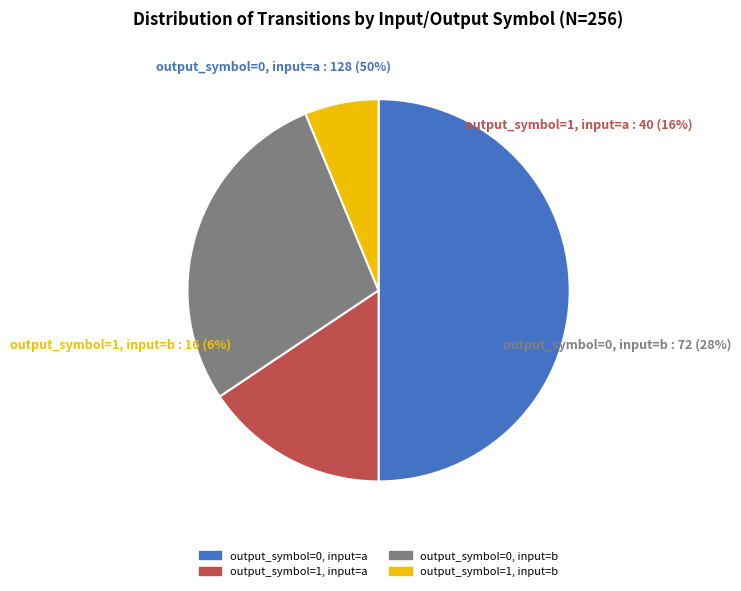

Rank the categories by value from highest to lowest.

output_symbol=0, input=a, output_symbol=0, input=b, output_symbol=1, input=a, output_symbol=1, input=b